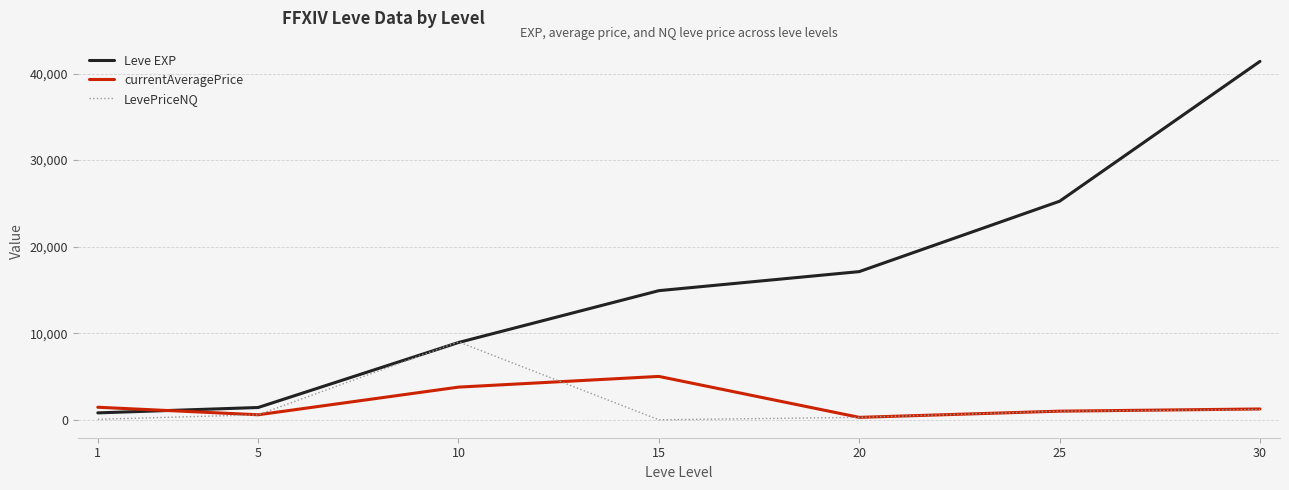

Where is LevePriceNQ nearest to the value 4500?

30